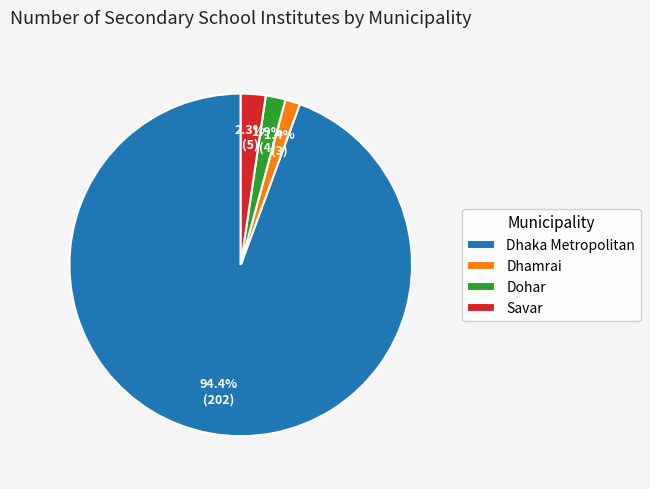

Is it true that Dhamrai is 14% of the pie?

False